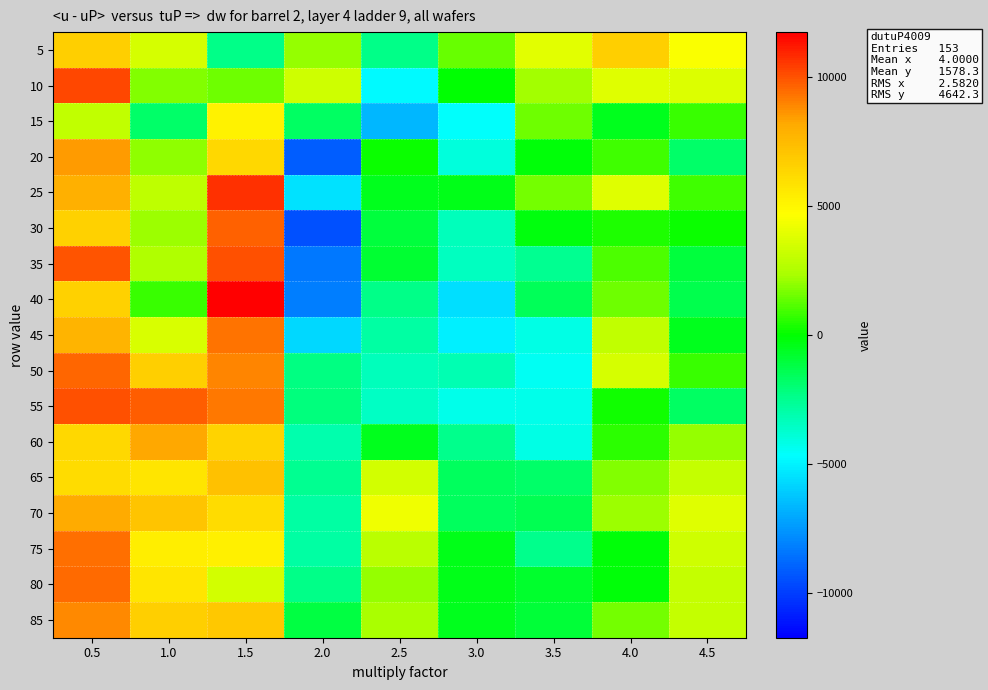

Which label corresponds to the smallest value in the chart?

2.0